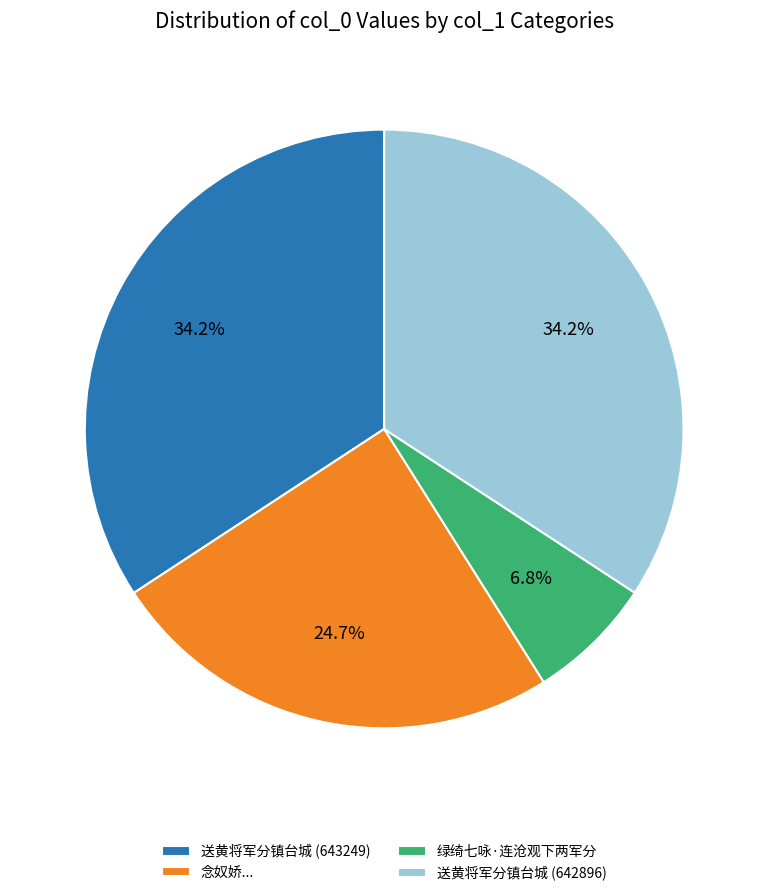

To the nearest percent, what is the difference between the largest and smallest slice percentages?

27%